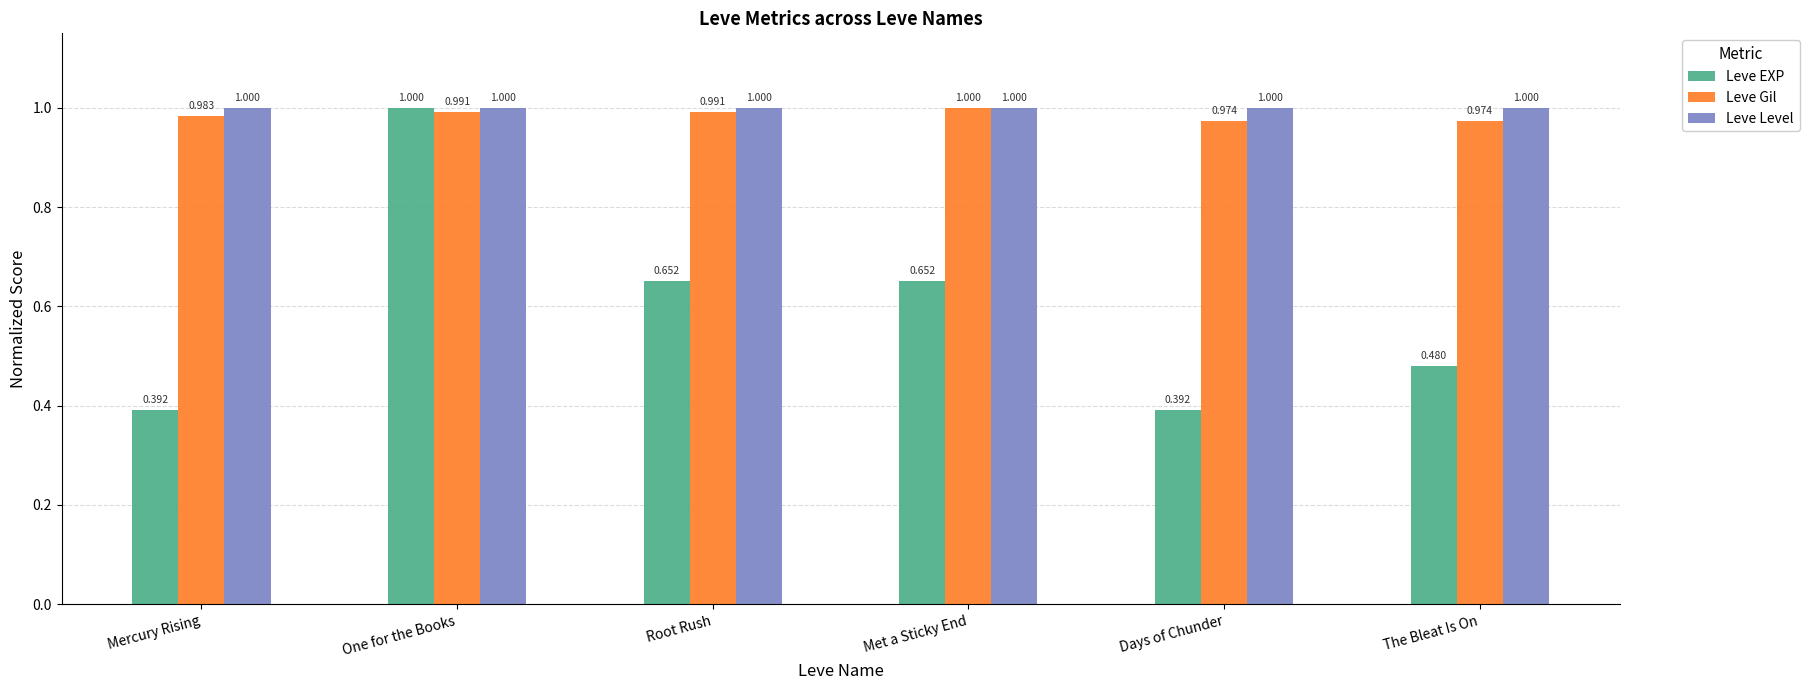

The Leve Level series shows 1.5 at Mercury Rising. True or false?

False